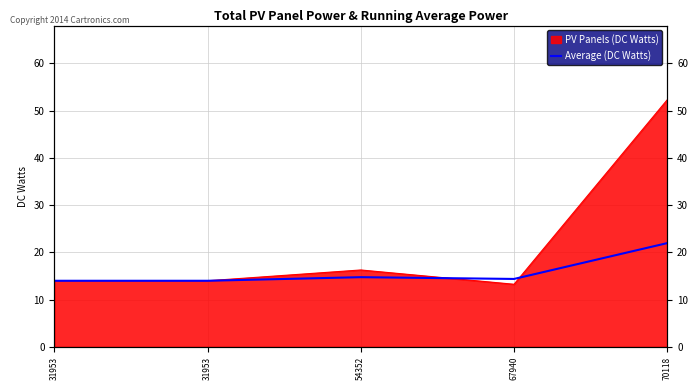

True or false: the data has more than 2 interior local peaks.

False